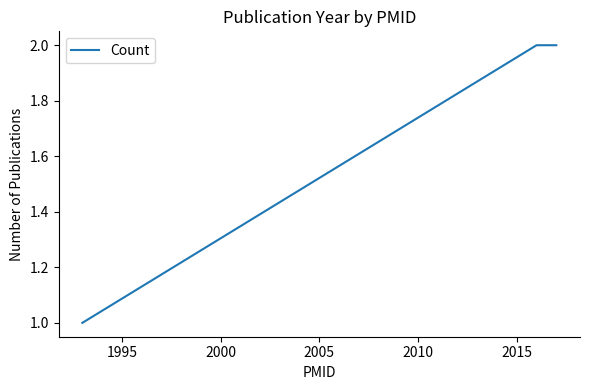

What is the sum of all values?

5